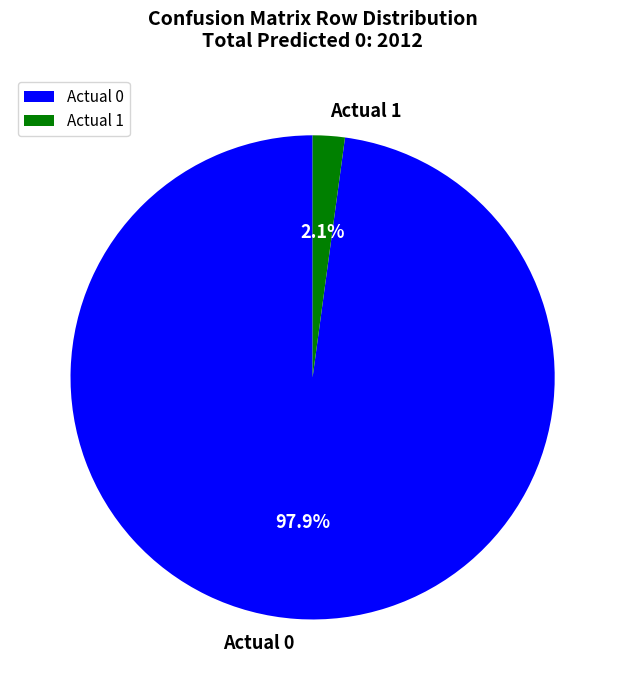

Combined, what portion of the pie is Actual 1 and Actual 0?

100.0%